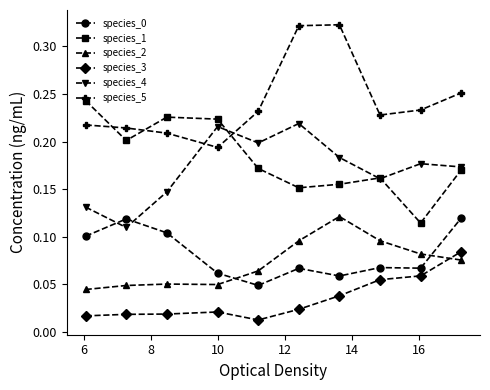

Is this an area chart (filled region under the line)?

No